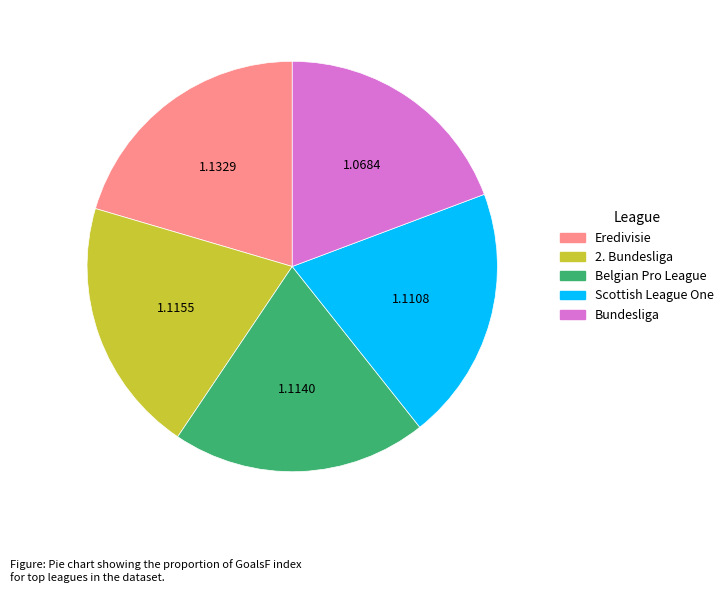

Does any single category account for the majority?

No